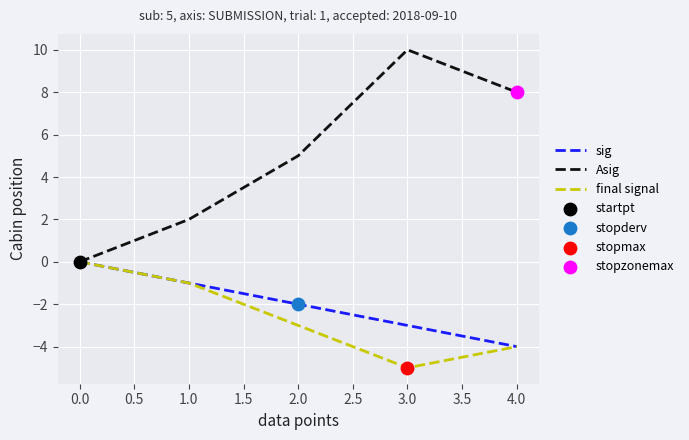

Is it true that final signal equals -1 at 1.0?

True